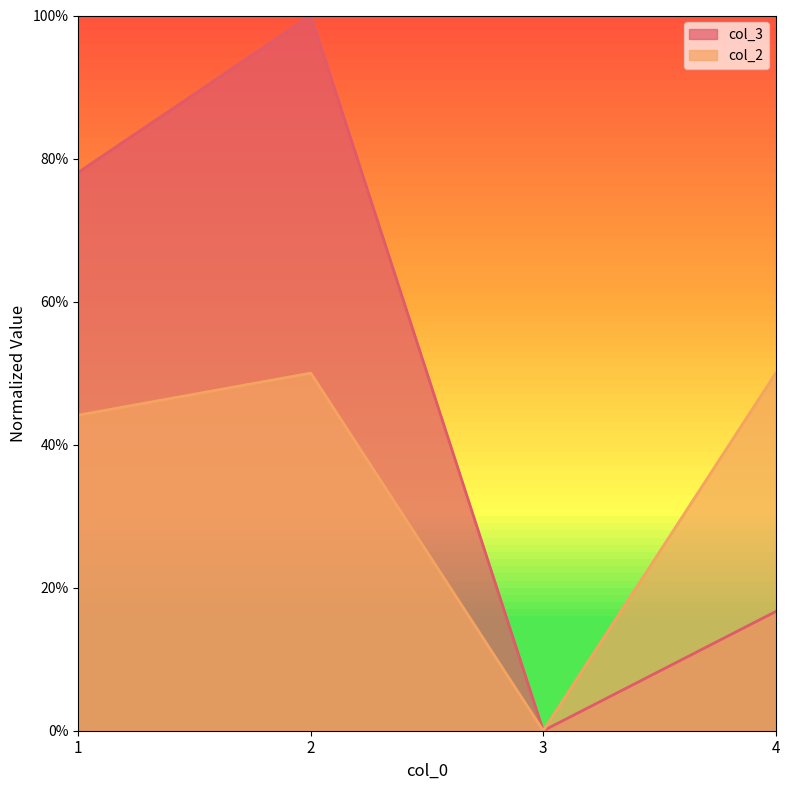

What is the value of the col_2 point at the 1st from the left?

0.4